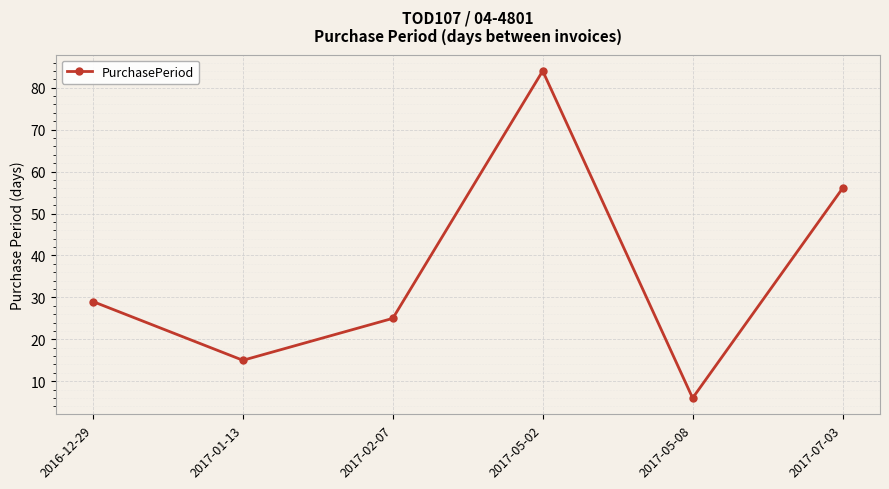

What is the sum of the values at 2017-01-13 and 2017-07-03?

71